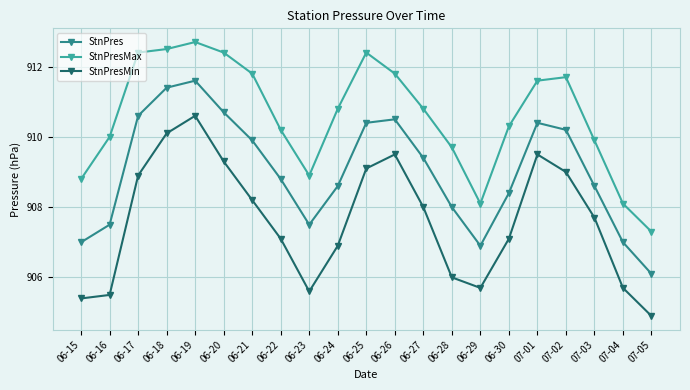

Rank the series by their maximum value, from highest to lowest.

StnPresMax, StnPres, StnPresMin